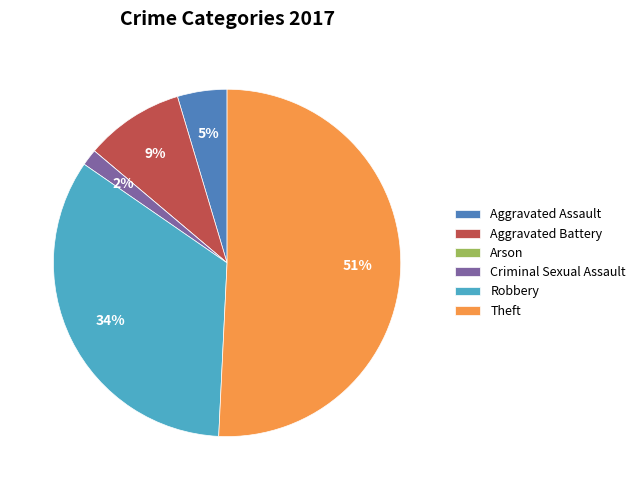

What is the largest slice in the pie chart?

Theft